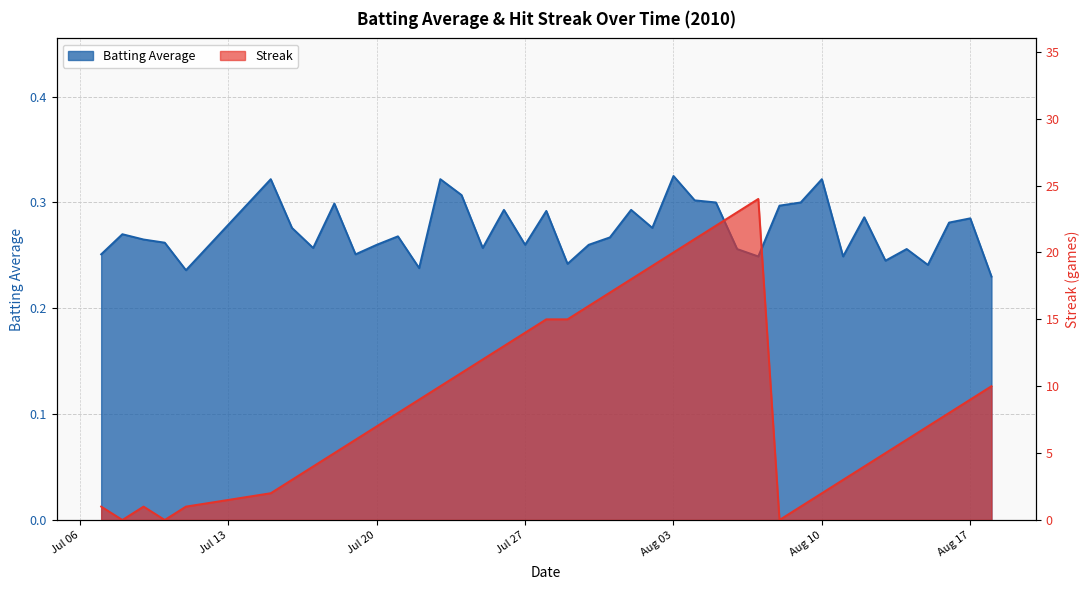

Reading left to right, transcribe all the data shown in this chart.

Batting Average: 0.3	0.3	0.3	0.3	0.2	0.3	0.3	0.3	0.3	0.3	0.3	0.3	0.2	0.3	0.3	0.3	0.3	0.3	0.3	0.2	0.3	0.3	0.3	0.3	0.3	0.3	0.3	0.3	0.2	0.3	0.3	0.3	0.2	0.3	0.2	0.3	0.2	0.3	0.3	0.2
Streak: 1.0	0.0	1.0	0.0	1.0	2.0	3.0	4.0	5.0	6.0	7.0	8.0	9.0	10.0	11.0	12.0	13.0	14.0	15.0	15.0	16.0	17.0	18.0	19.0	20.0	21.0	22.0	23.0	24.0	0.0	1.0	2.0	3.0	4.0	5.0	6.0	7.0	8.0	9.0	10.0